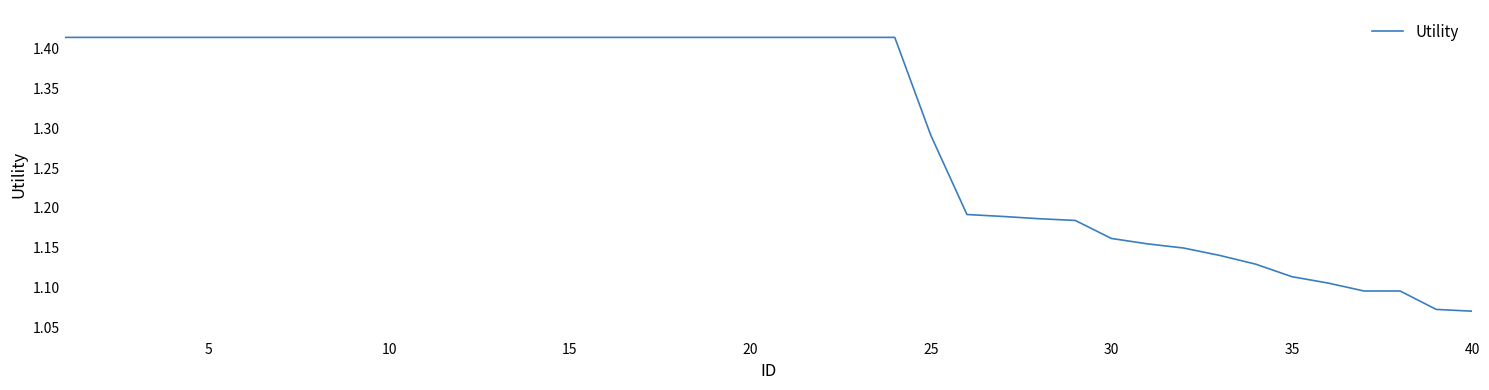

What is the sum of all values?

52.3